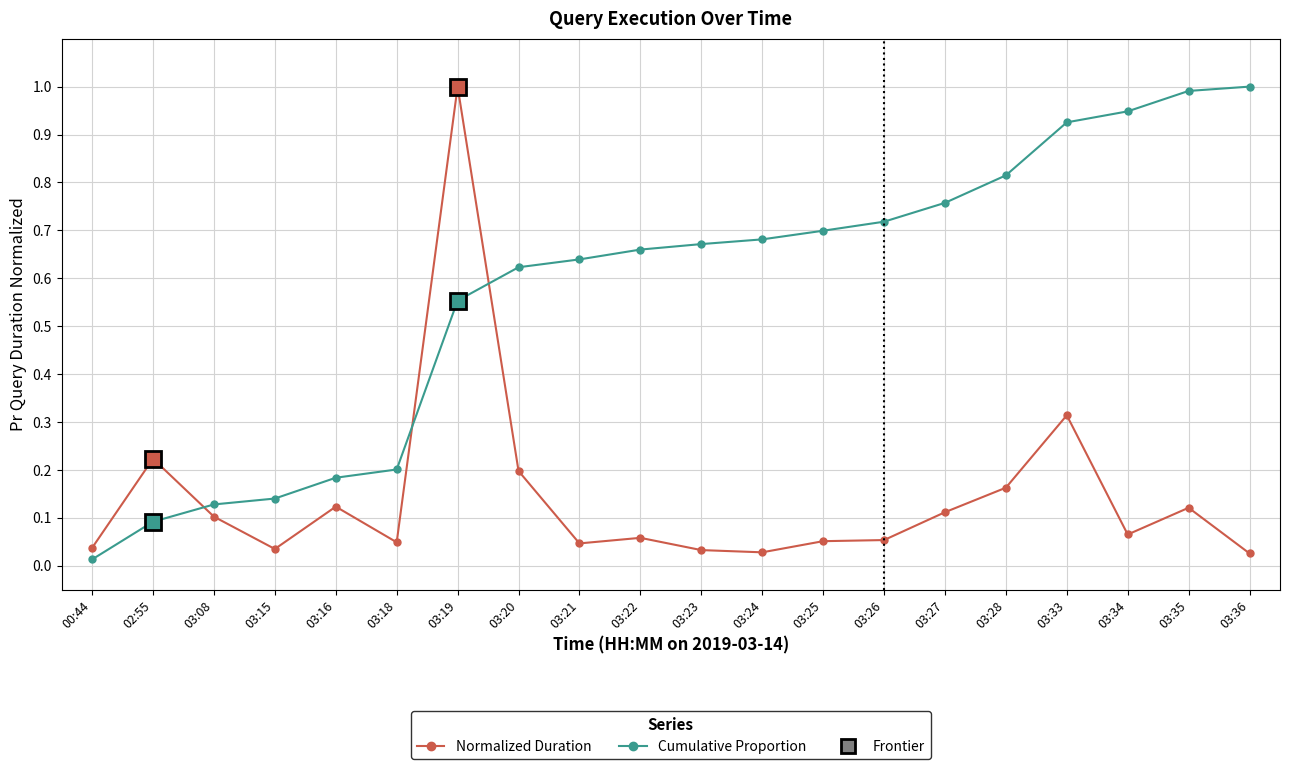

At 03:25, list the series in order from smallest to largest.

Normalized Duration, Cumulative Proportion